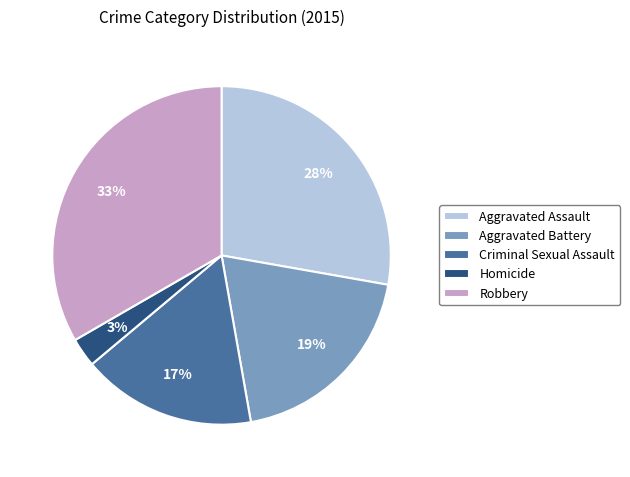

To the nearest percent, what is the combined percentage of Homicide and Robbery?

36%